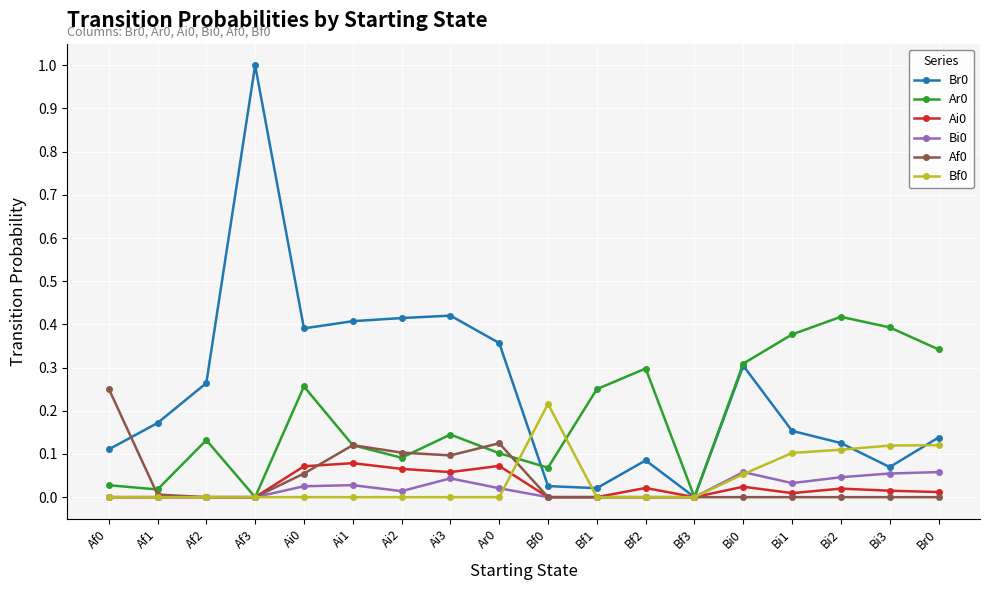

Is it true that Af0 equals 0.0 at Af3?

True